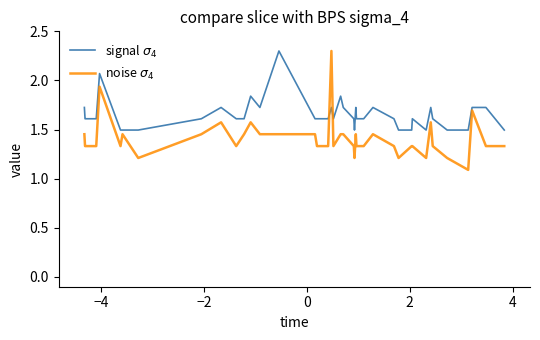

What is the smallest value displayed?

1.1